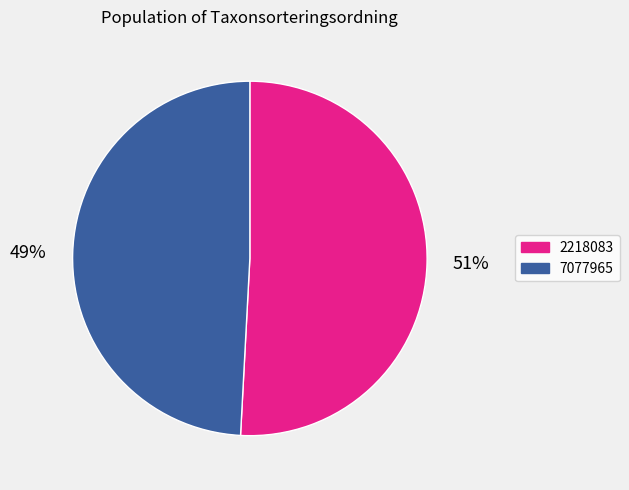

Count the number of slices in the pie.

2